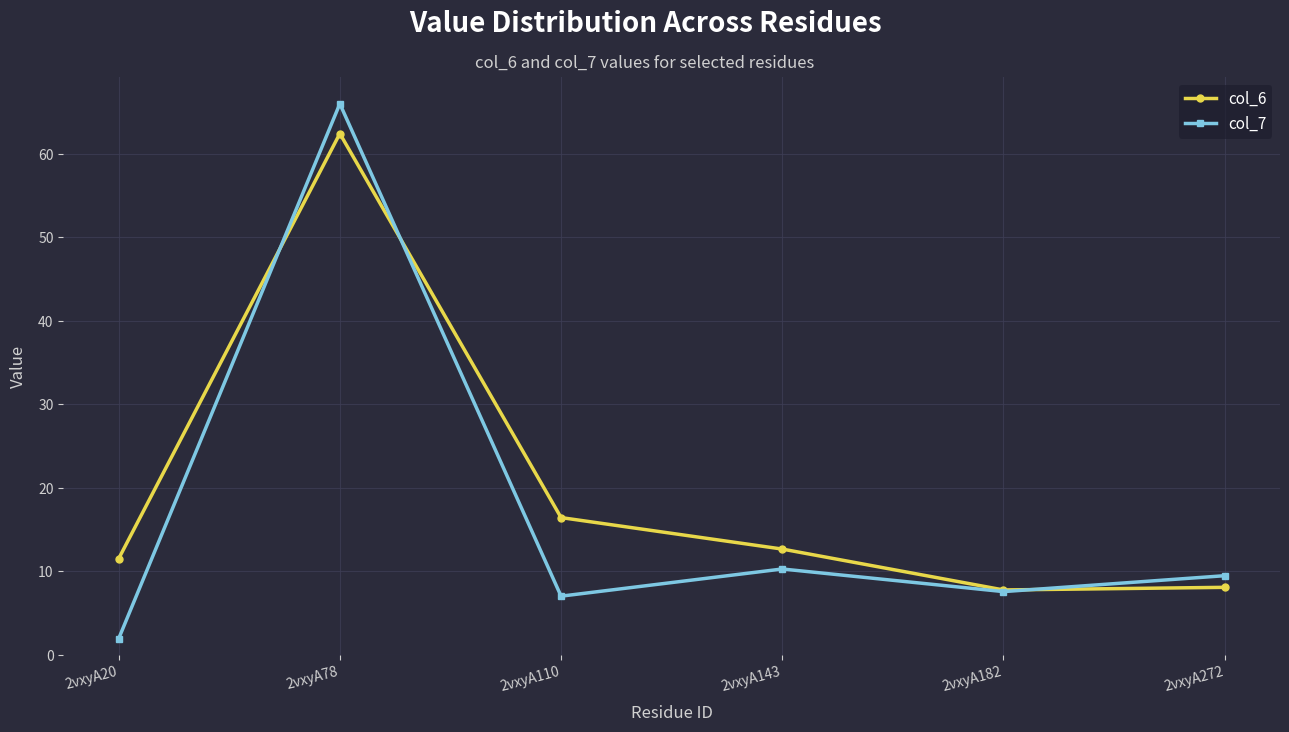

Which series changed the most between 2vxyA78 and 2vxyA182?

col_7